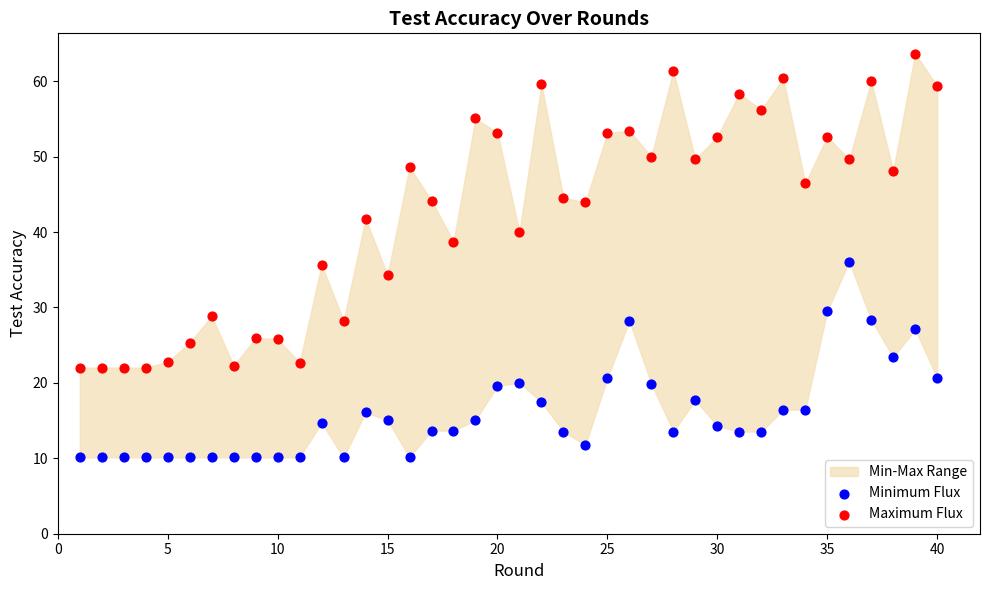

Across all data points, what is the range of X values (max minus min)?

39.0